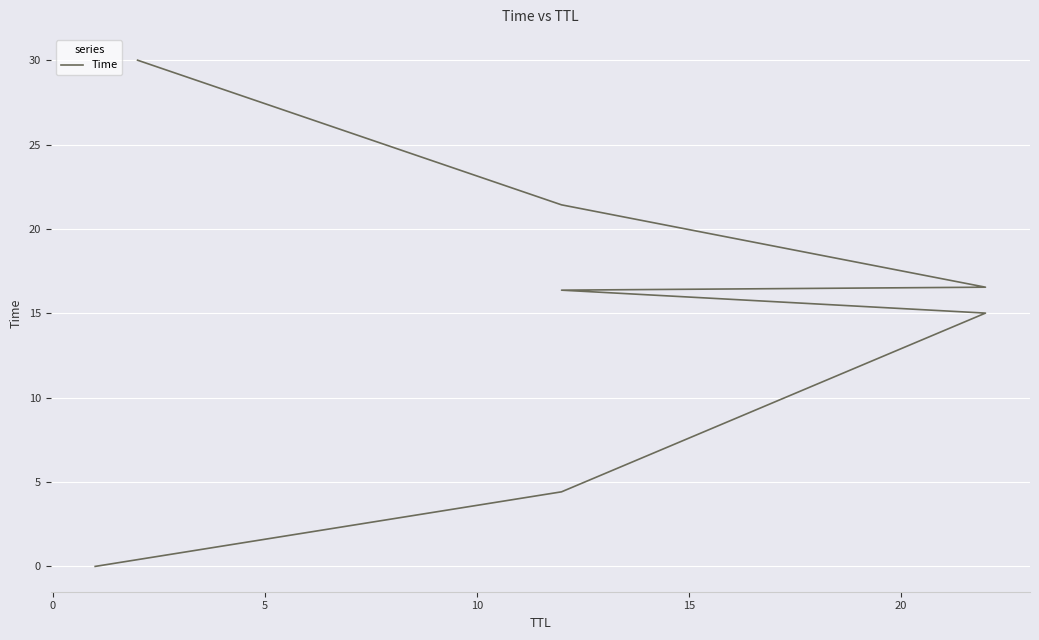

Is it true that the value at 20 is 37.9?

False